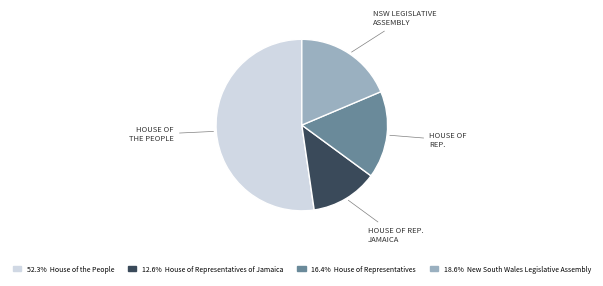

Is there any slice that represents more than half of the pie?

Yes